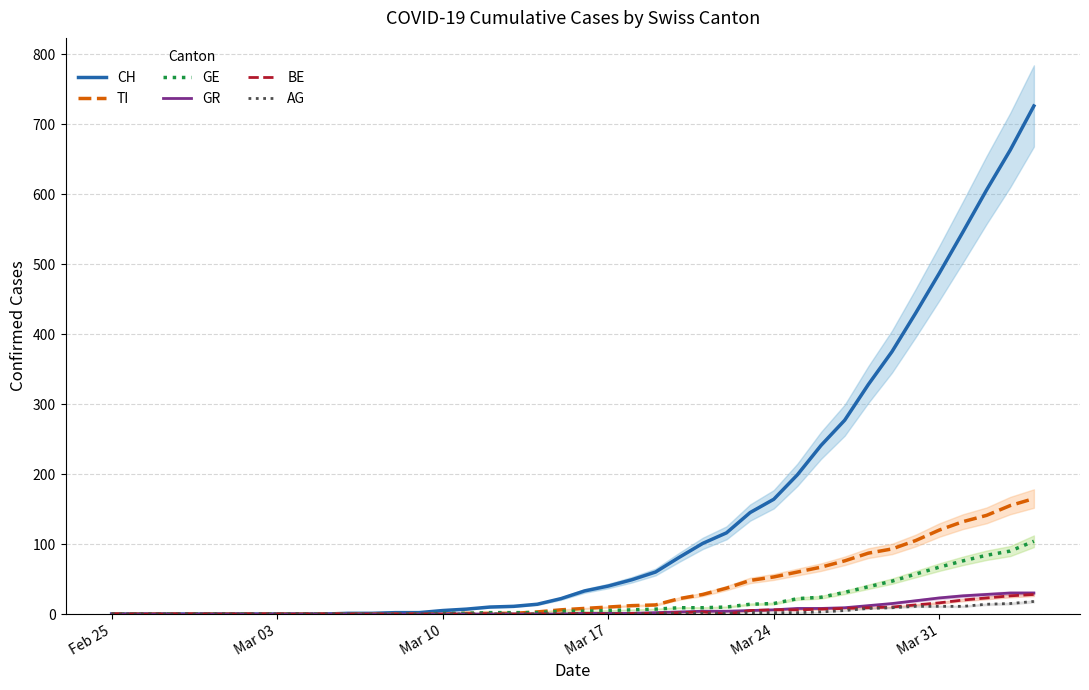

Is it true that BE equals 0 at Feb 25?

True